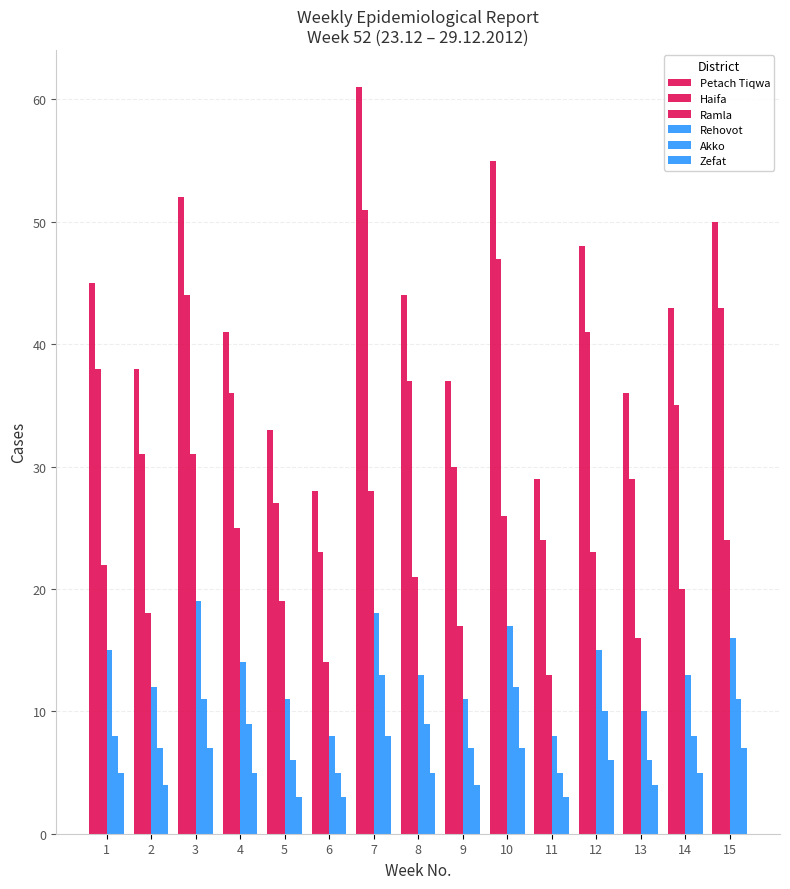

How many bars are there in each group?

6